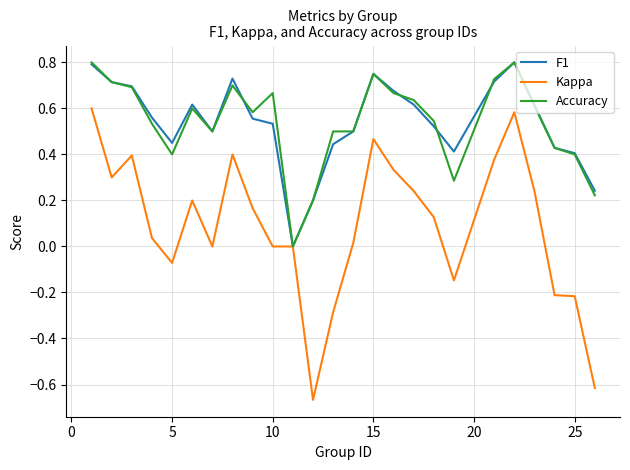

Which series has the largest range (max minus min)?

Kappa